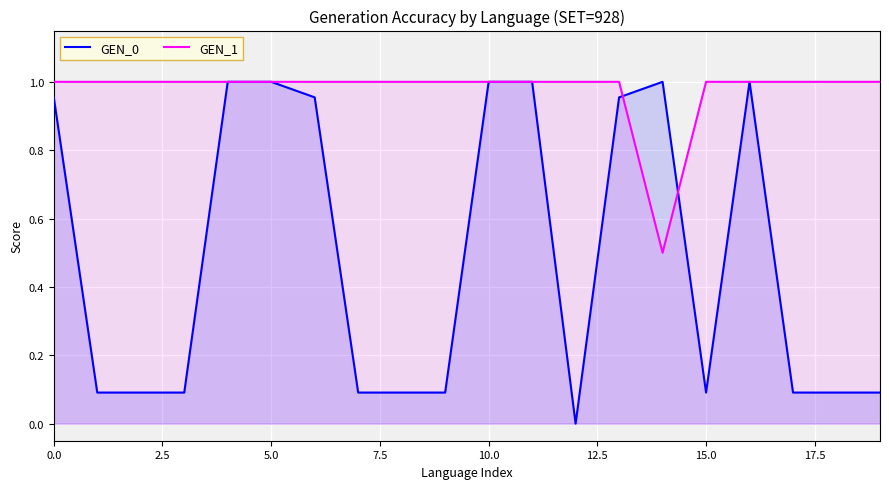

True or false: GEN_1 has a value of 1.0 at 0.0.

True